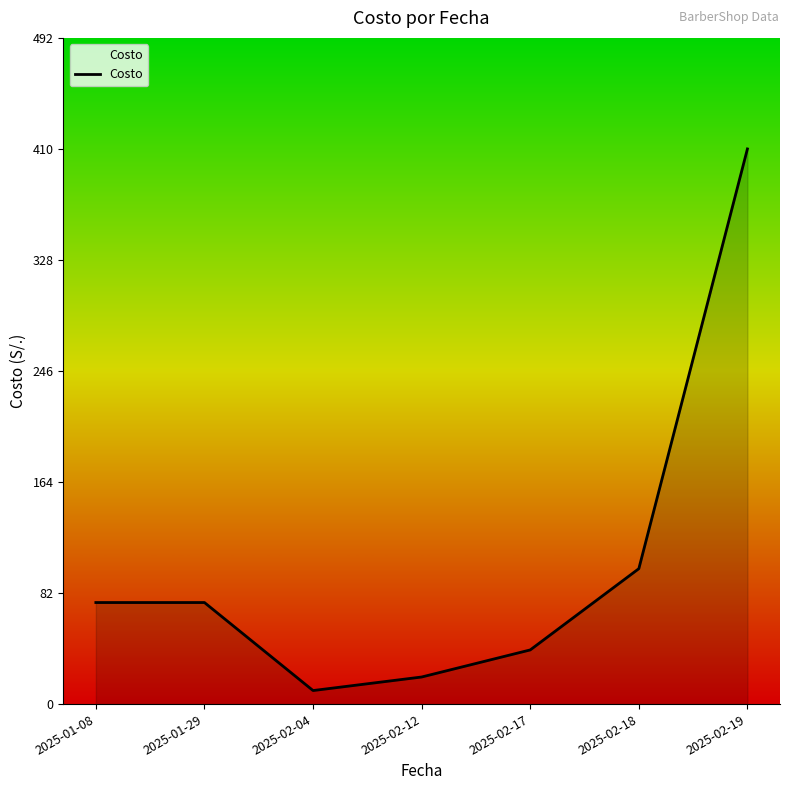

Is it true that the value at 2025-01-29 is 110?

False